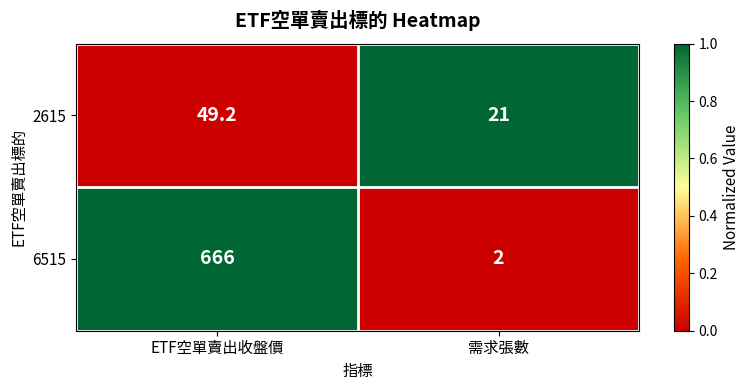

The value of 2615 at ETF空單賣出收盤價 is 74.0. True or false?

False